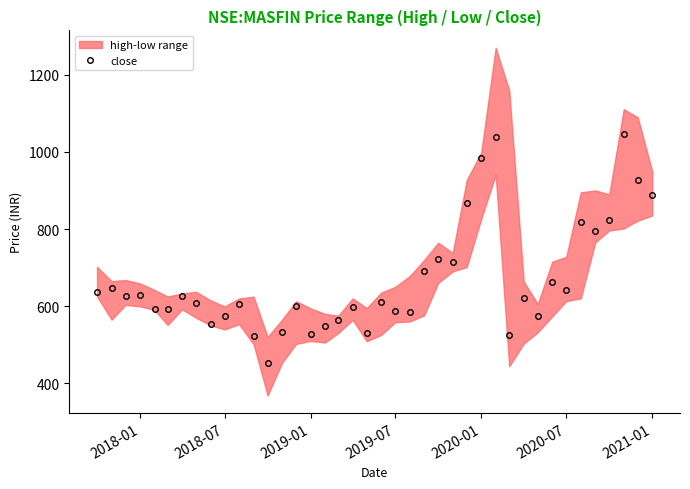

True or false: close has more than 2 points higher than both neighbors.

True